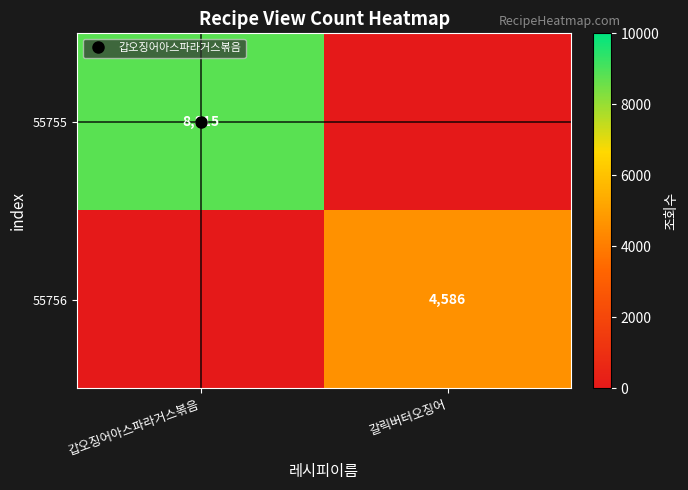

True or false: 55756 has a value of -1956 at 갑오징어아스파라거스볶음.

False